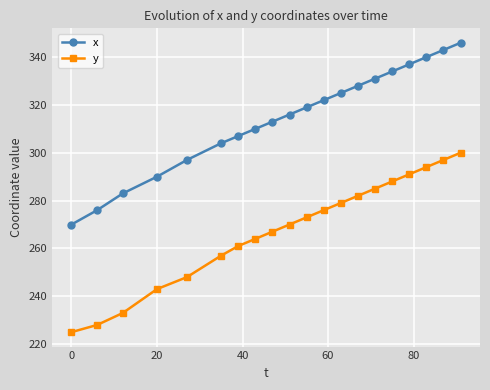

What is the greatest value displayed?

346